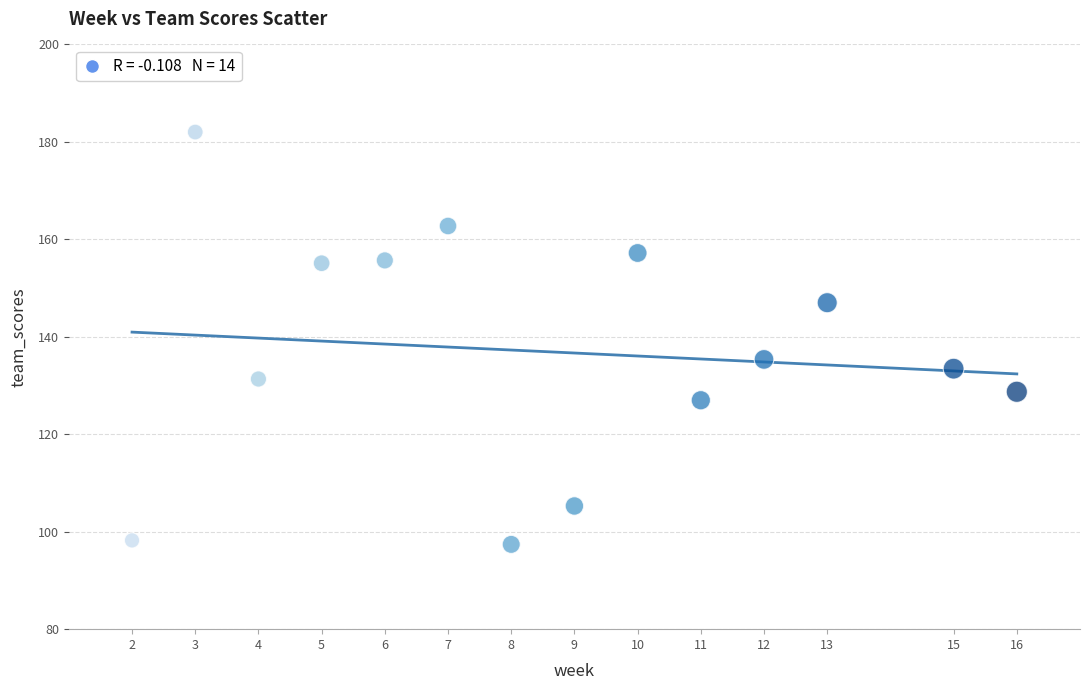

What is the range of X values (max minus min)?

14.0